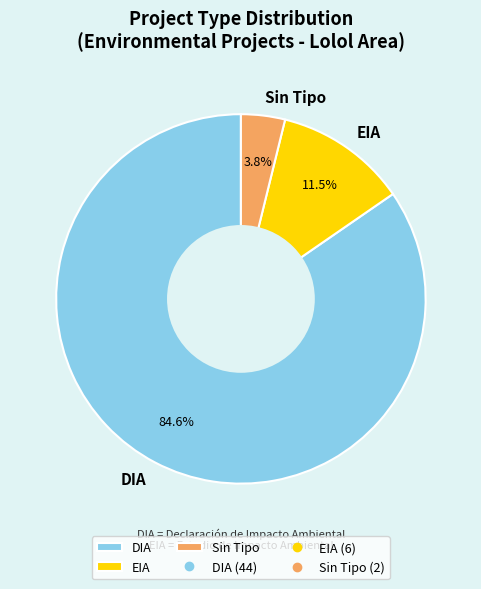

To the nearest percent, what is the difference between the largest and smallest slice percentages?

81%